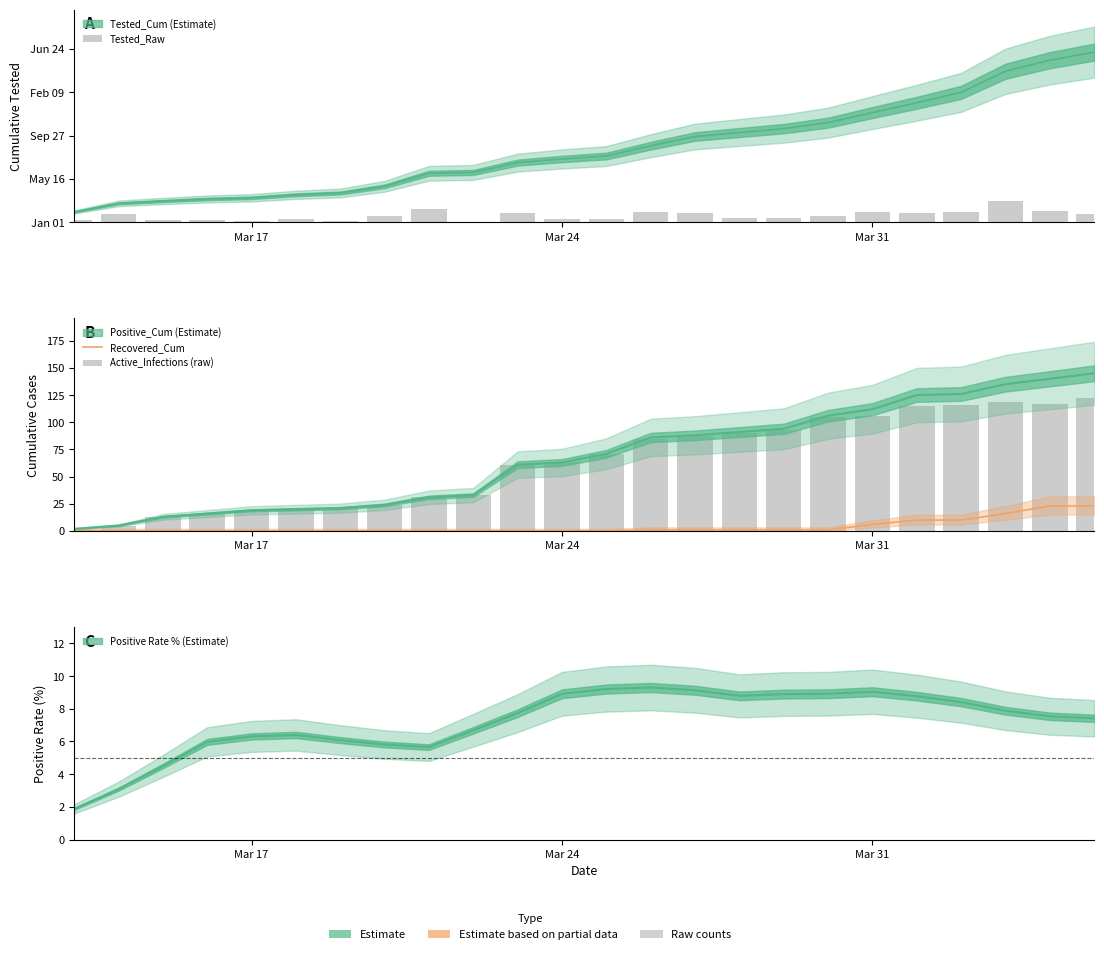

What is the greatest value displayed?

243